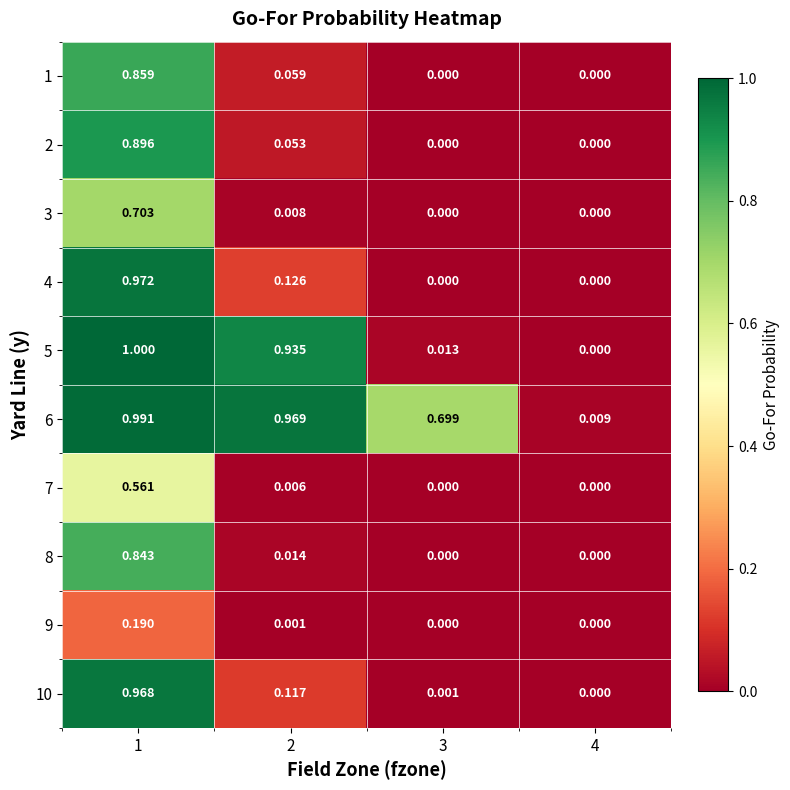

How many data points in 5 are above 0?

3